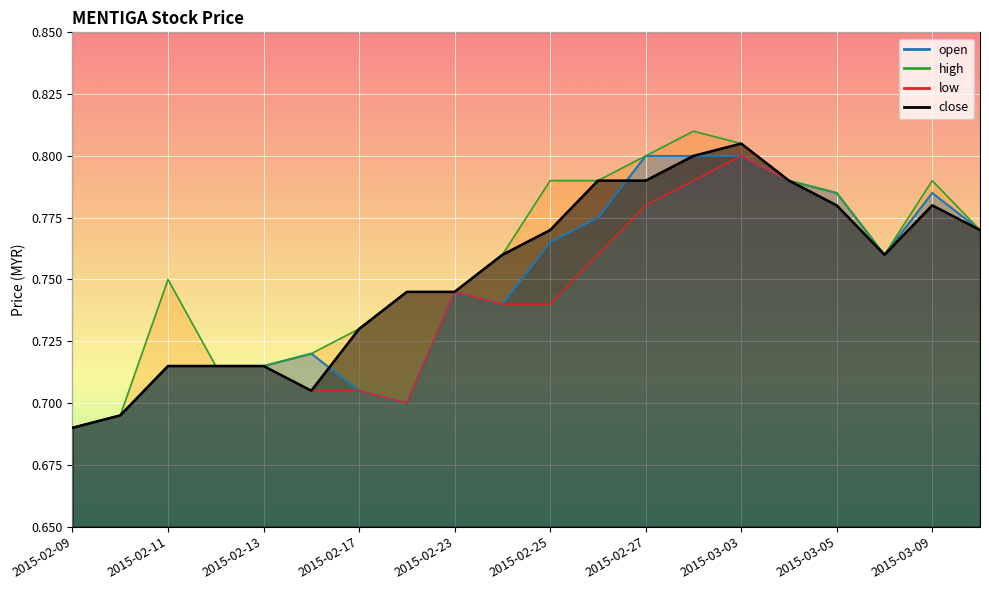

What is the greatest value displayed?

0.8